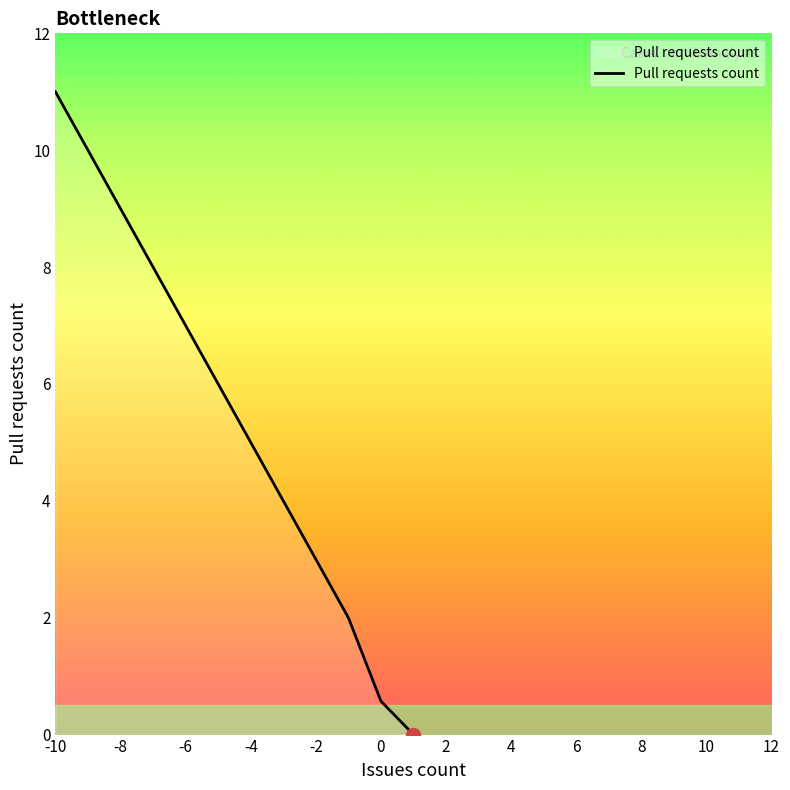

What is the greatest value displayed?

11.0